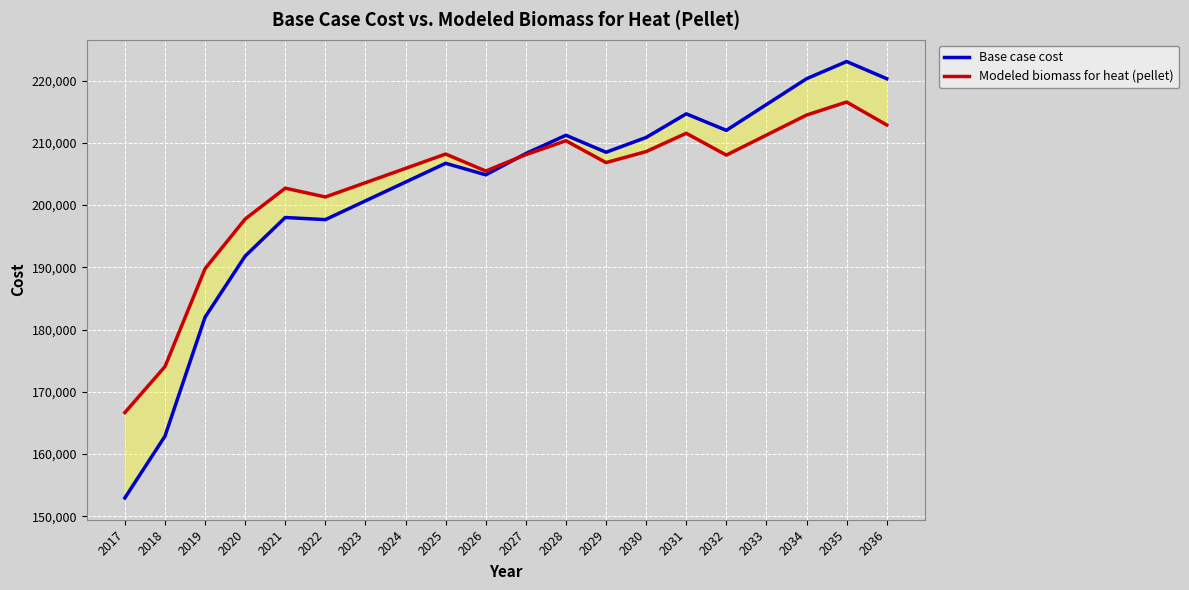

At how many categories does at least one series exceed 198346?

16